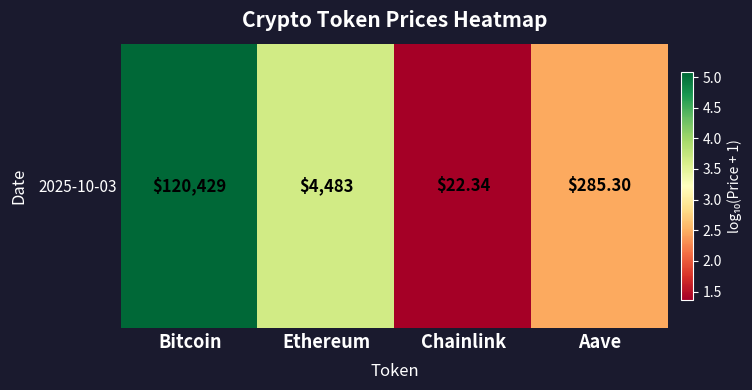

Approximately how many times larger is the value at Ethereum compared to Aave?

1.5